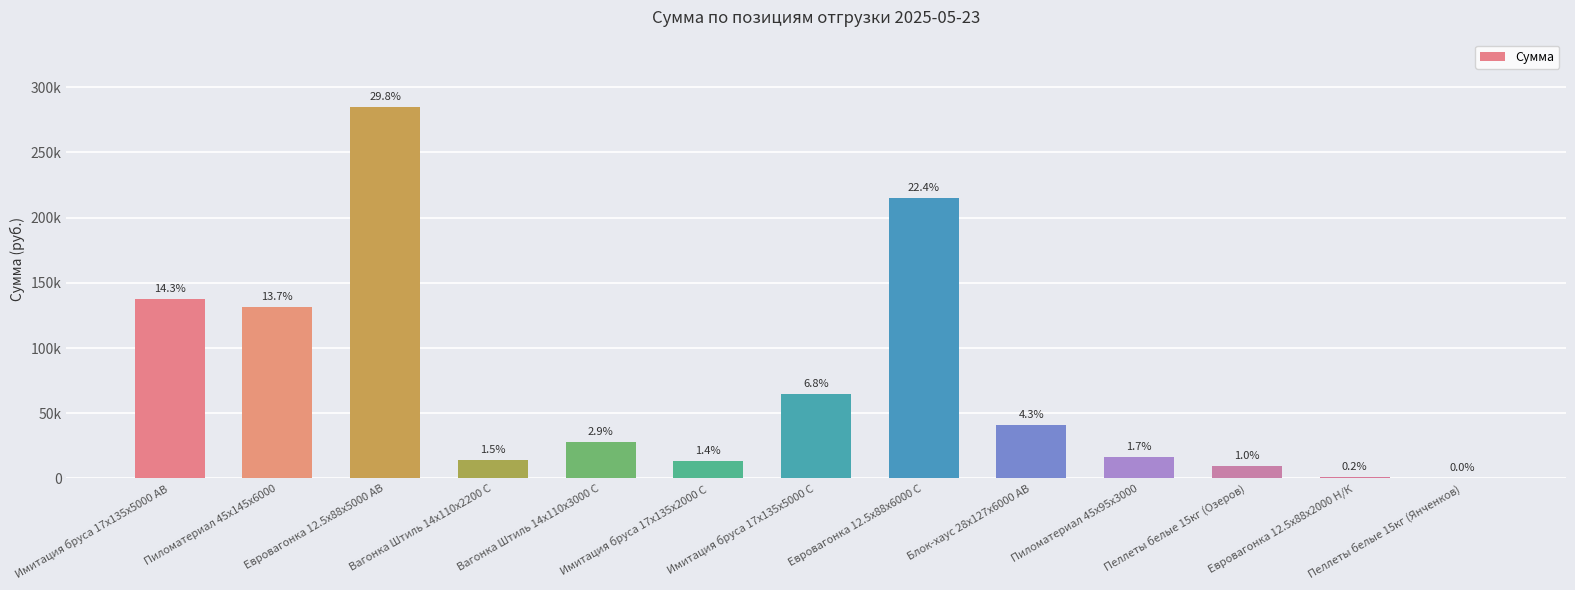

Are the bars horizontal?

No